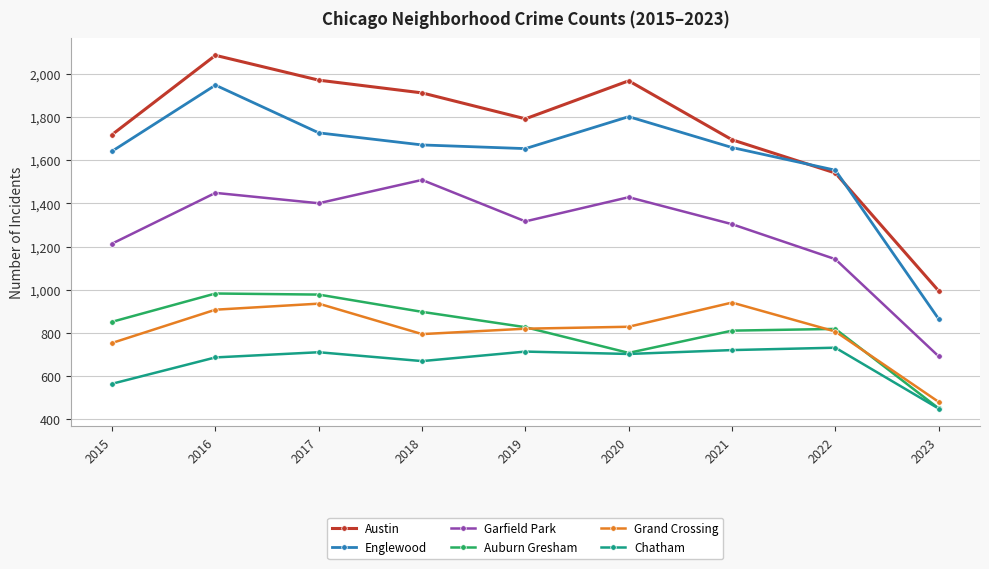

How many lines are shown in the chart?

6